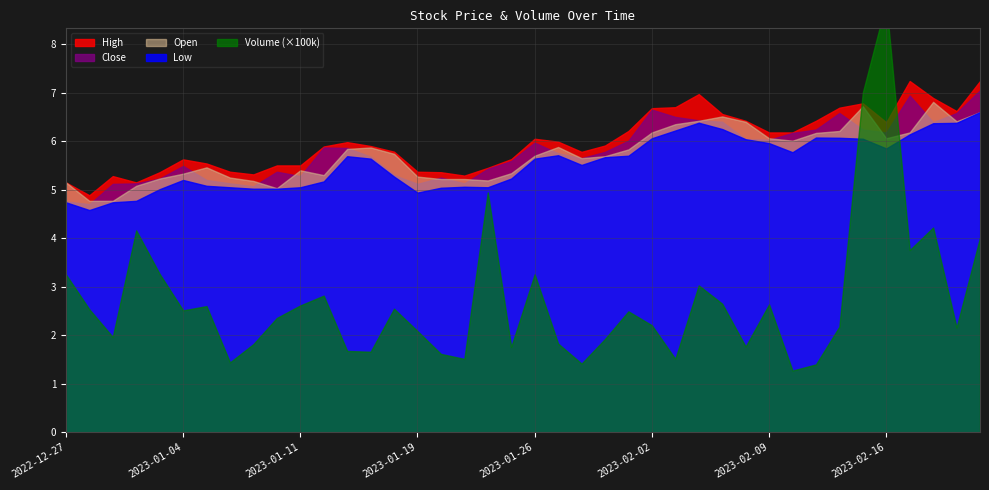

What is the sum of the Volume_scaled values at 2023-02-06 and 2022-12-27?

628200.0